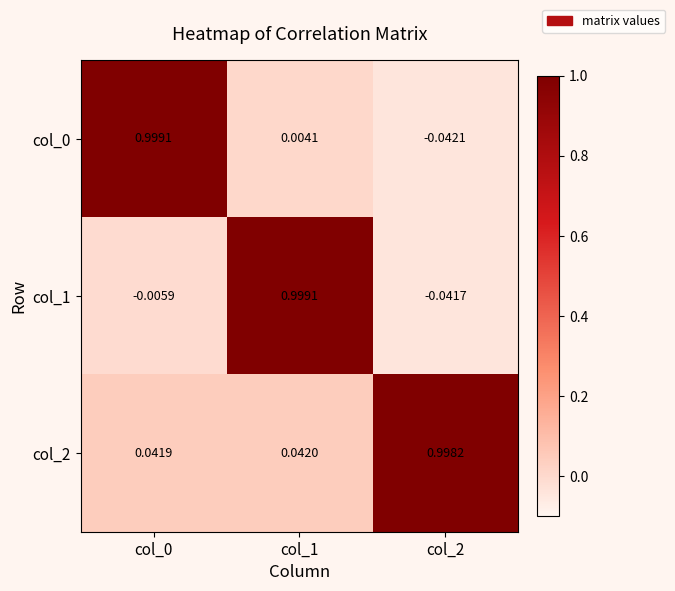

Which series has the largest total across all categories?

col_2